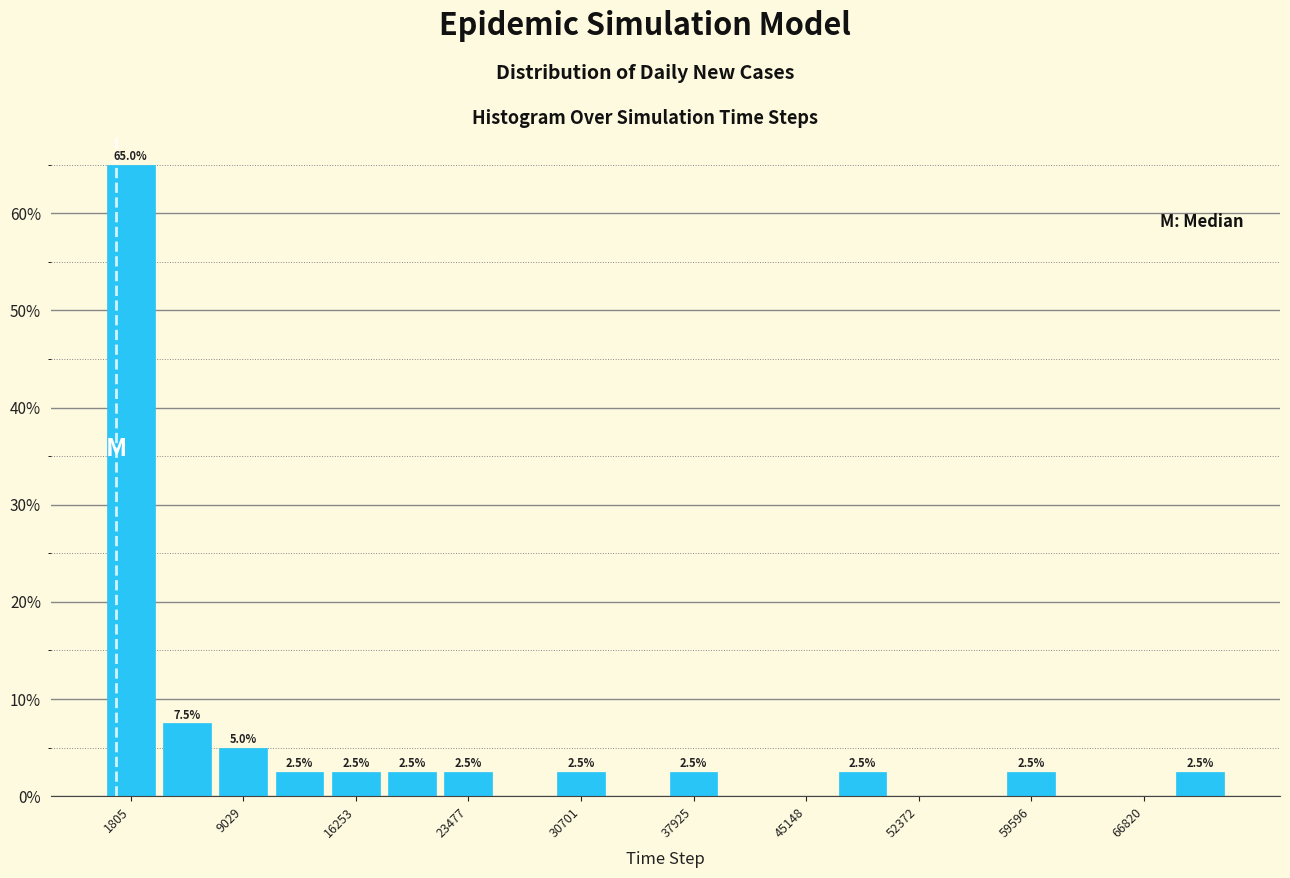

Around what value on the x-axis is the tallest bar? Give the approximate position of its centre, as read against the axis.

2000